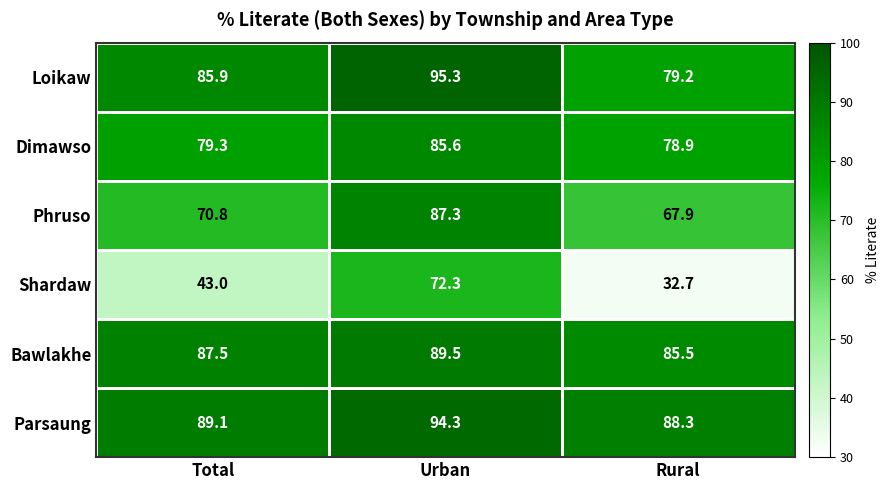

What is the difference between the maximum and minimum values in the Phruso series?

19.4